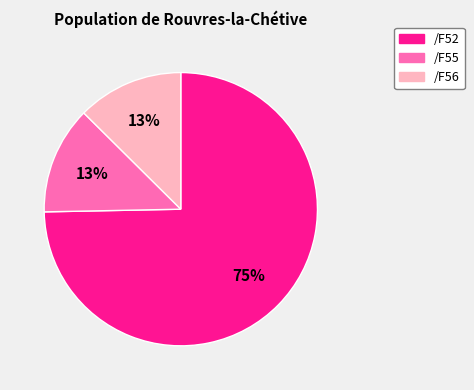

Is there any slice that represents more than half of the pie?

Yes